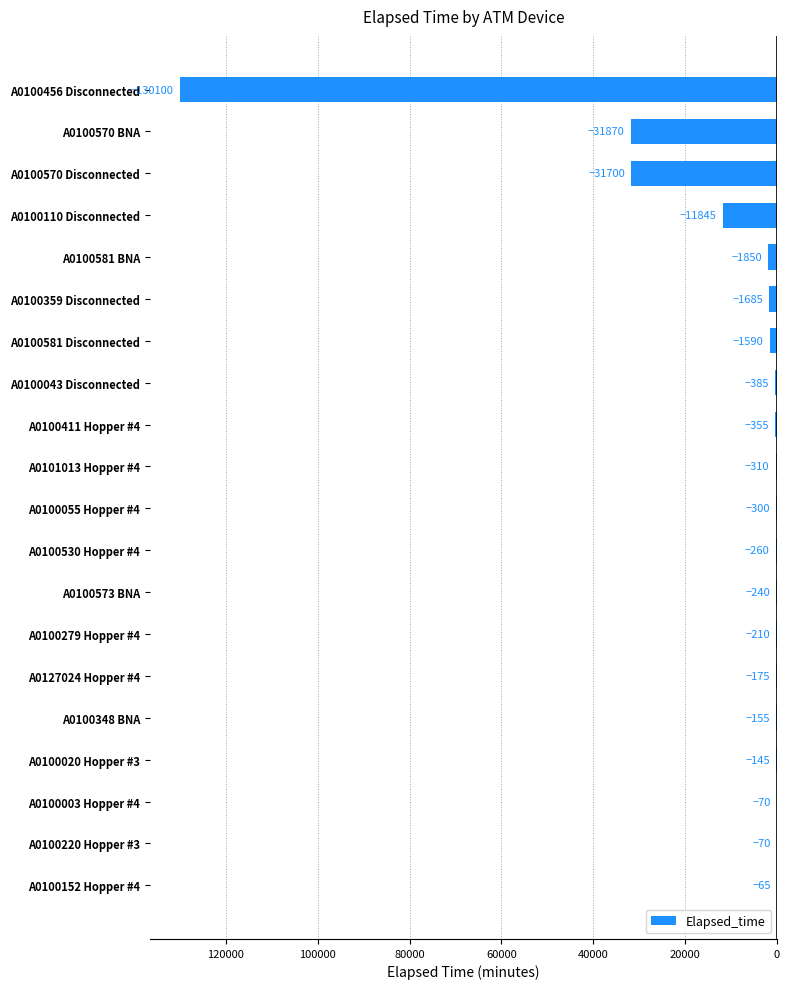

What is the smallest value displayed?

-130100